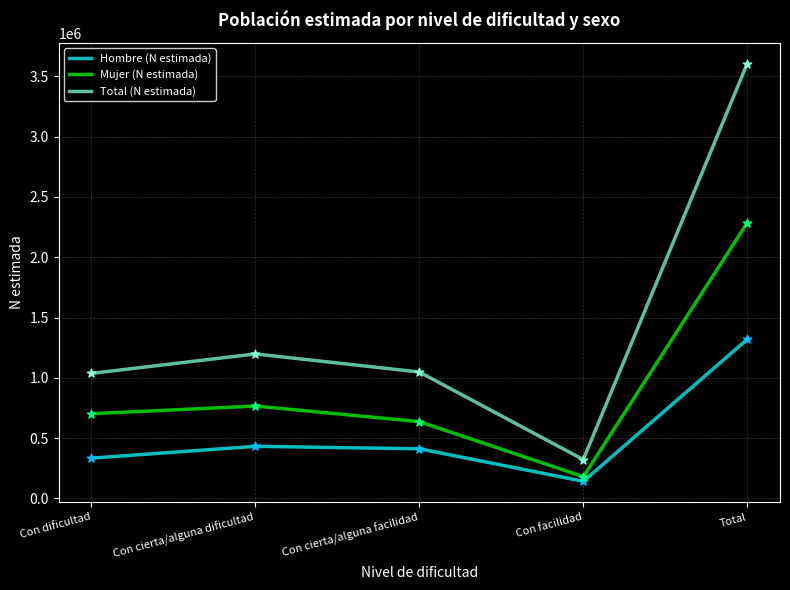

Which series changed the most between Con cierta/alguna dificultad and Con facilidad?

Total (N estimada)